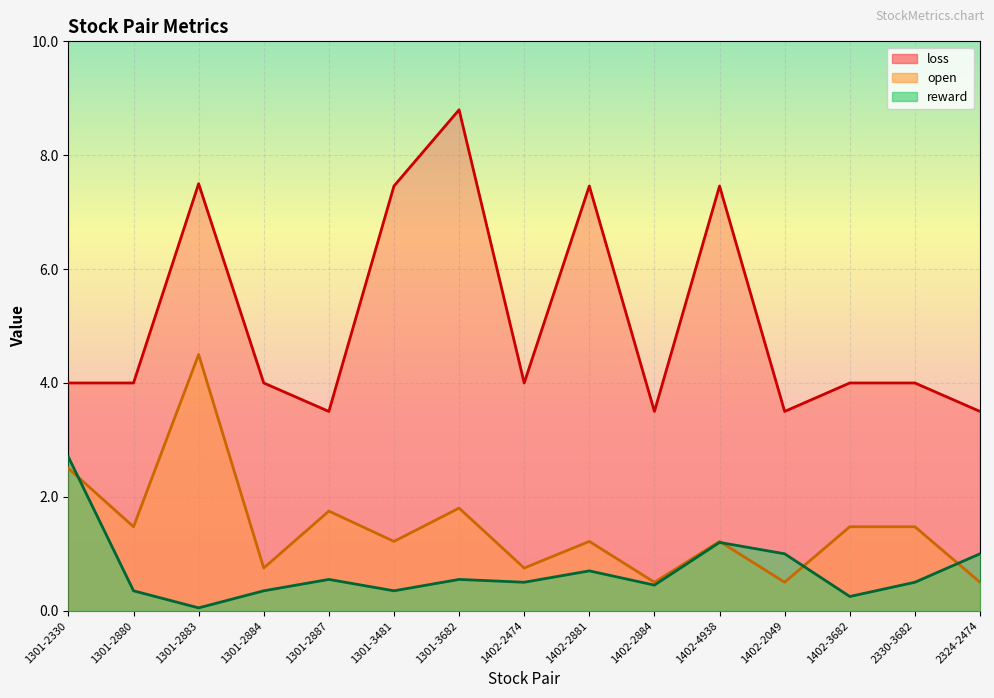

True or false: reward has more than 1 interior local peaks.

True